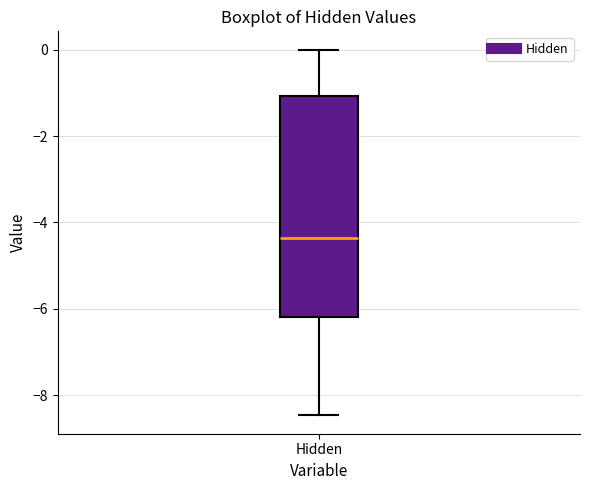

Read this box plot against the y-axis: the position of the median line, the range covered by the box, and the ends of both whiskers. The values are not printed on the chart, so give them approximately, as read against the axis.

median -4.4, box -6.2 to -1.0, whiskers -8.4 to 0.0